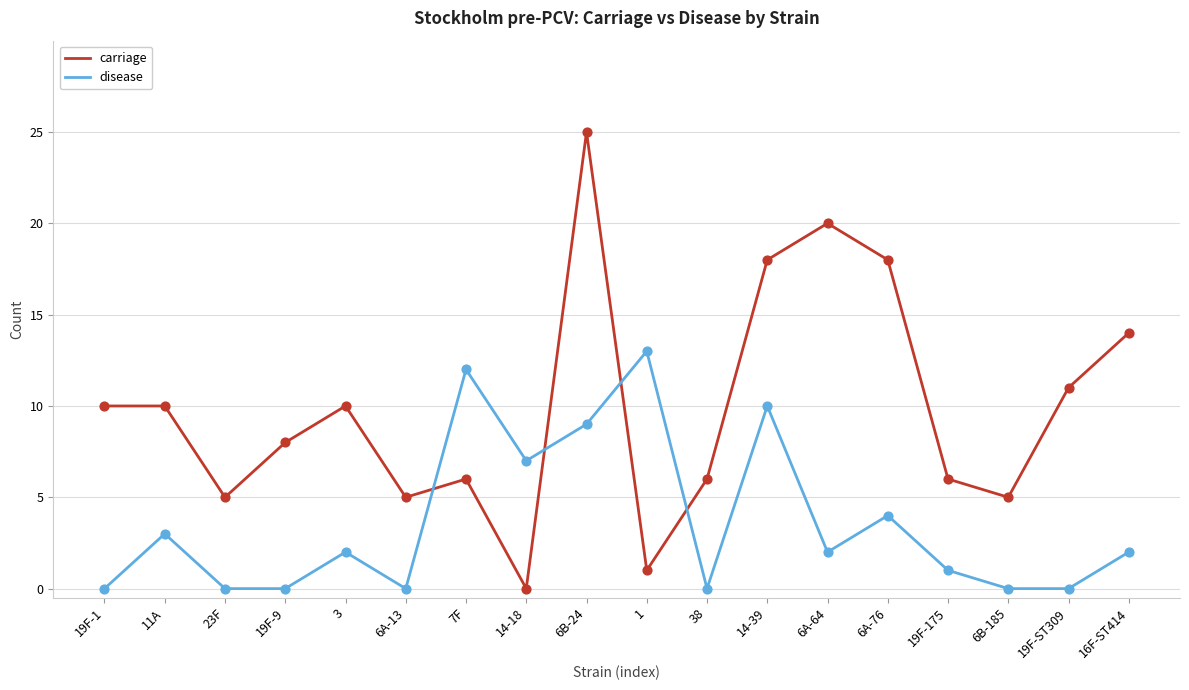

What are all the series names shown in the legend?

carriage, disease